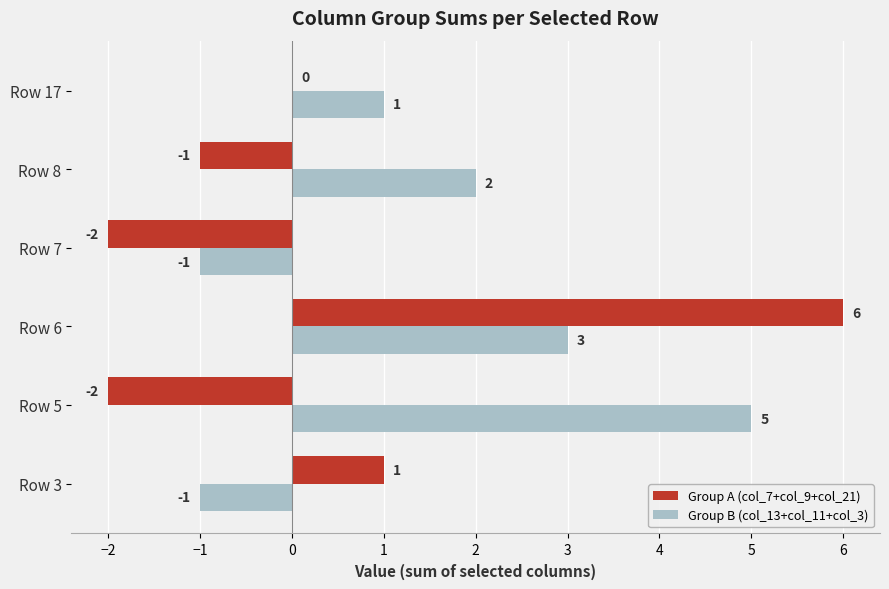

What is the sum of all Group B (col_13+col_11+col_3) values?

9